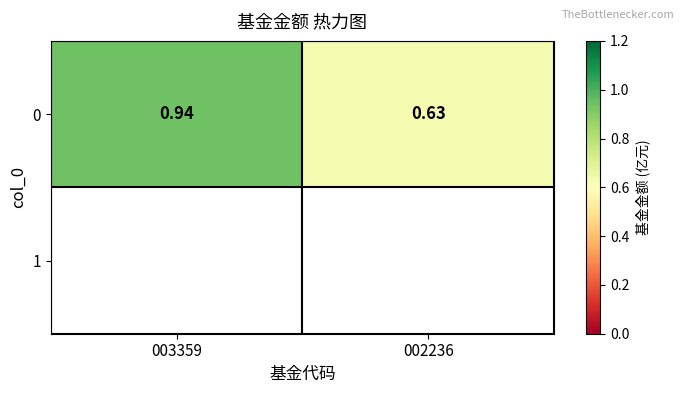

How many data points does each series have?

2